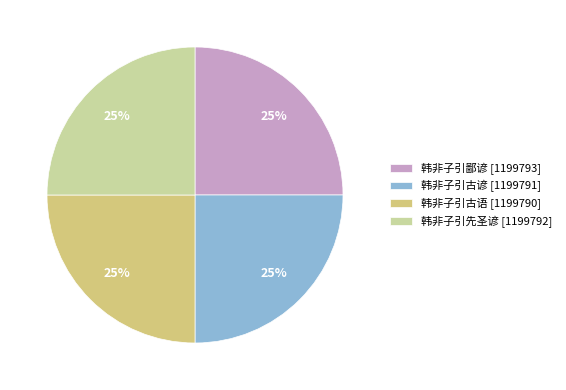

To the nearest percent, what percentage of the pie is 韩非子引鄙谚?

25%